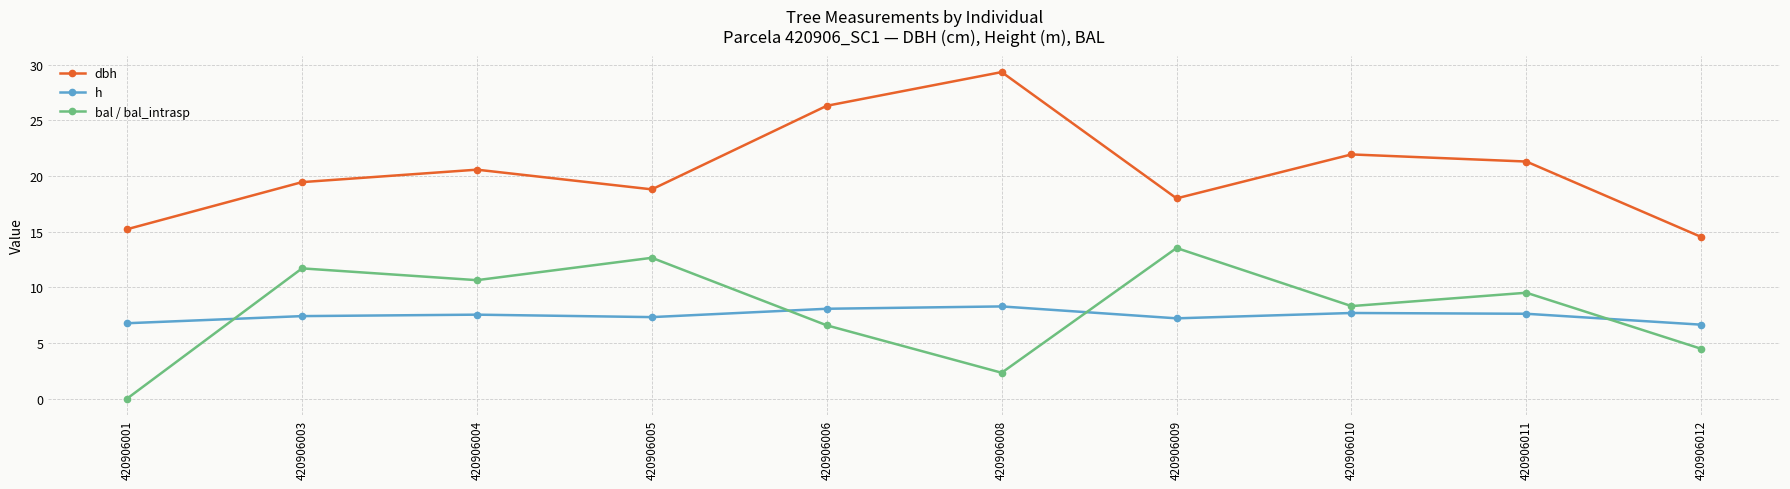

How many distinct data groups are displayed?

3